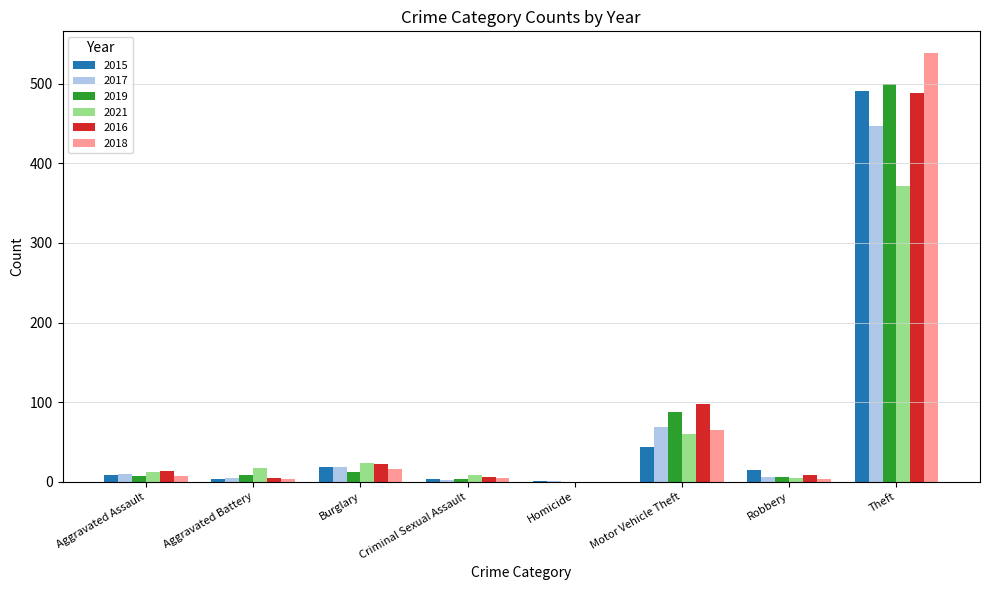

At which label does 2016 reach its peak?

Theft